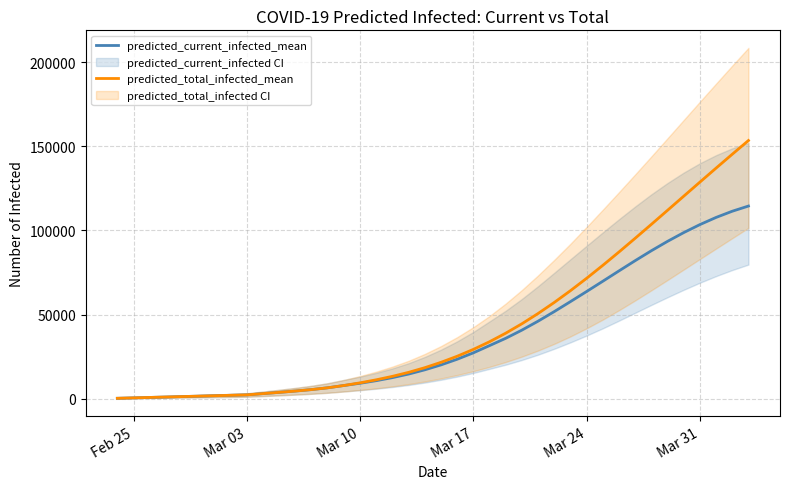

Is the value of predicted_current_infected_mean at Mar 10 greater than the value of predicted_total_infected_mean at 19?

No